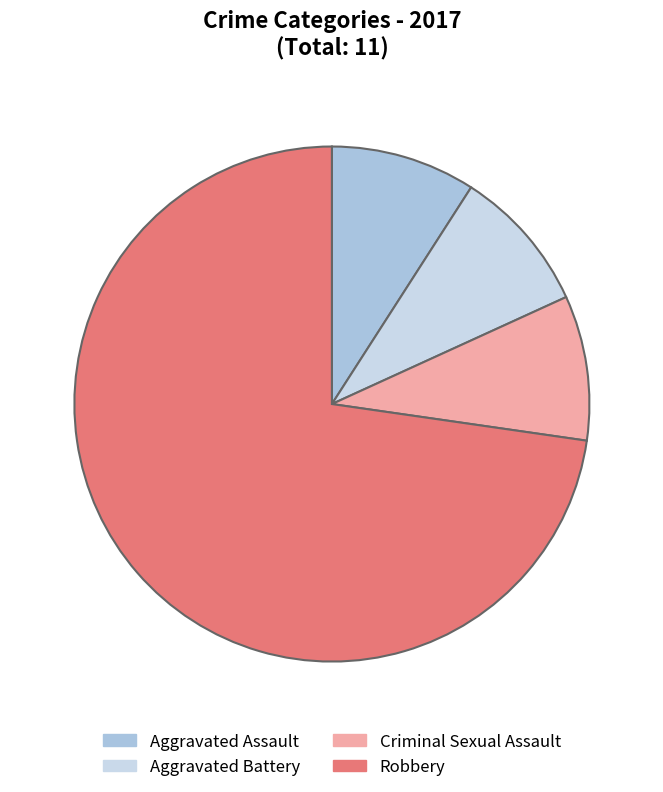

What is the largest slice in the pie chart?

Robbery